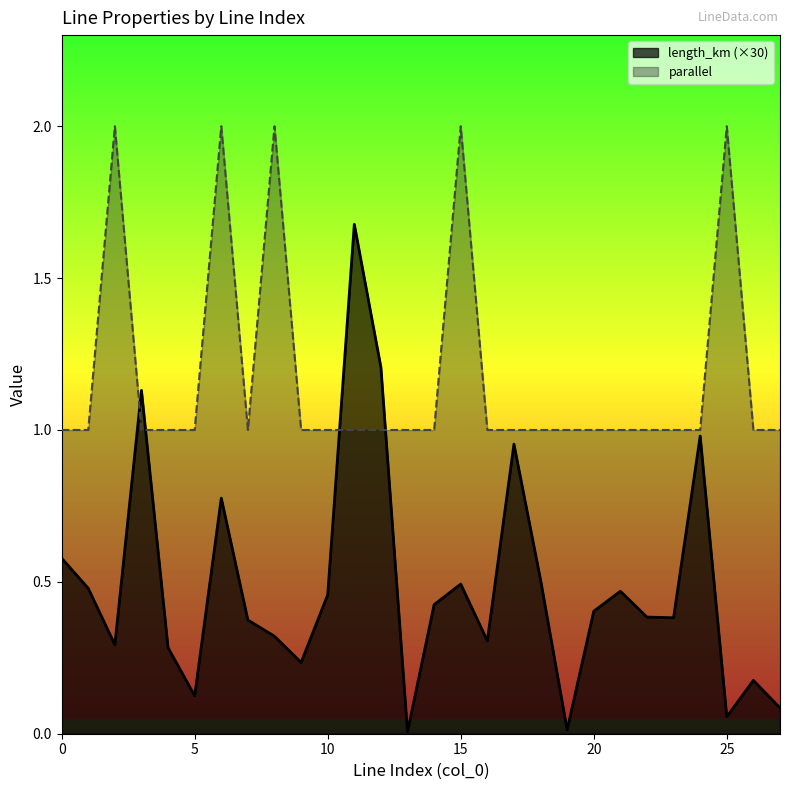

How many series are shown in this chart?

2